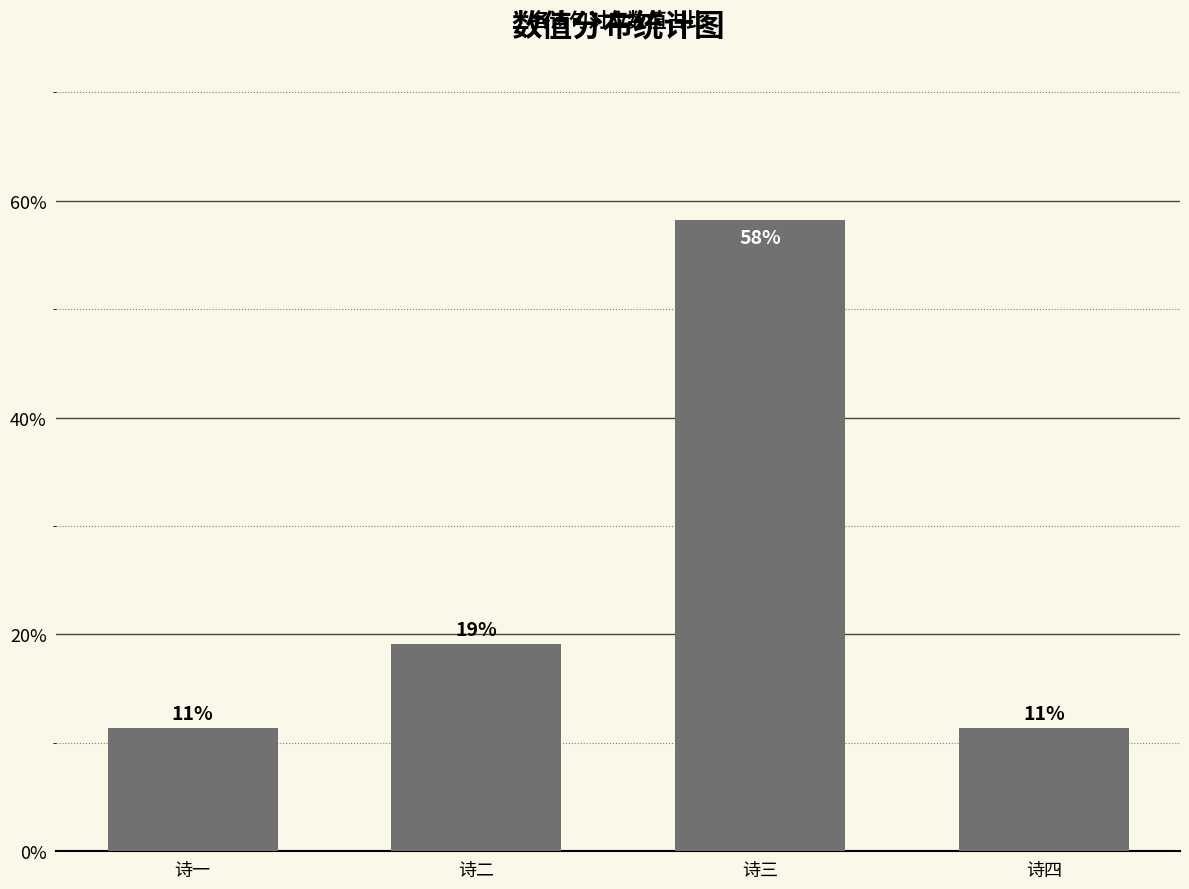

How many bars are there in total?

4